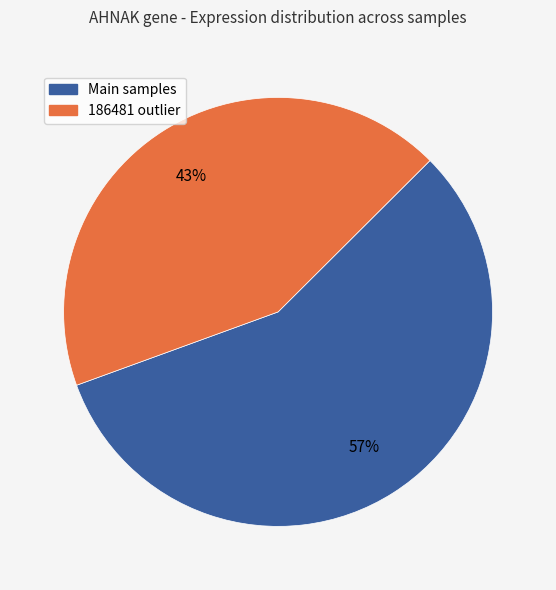

To the nearest percent, what is the difference between the largest and smallest slice percentages?

14%